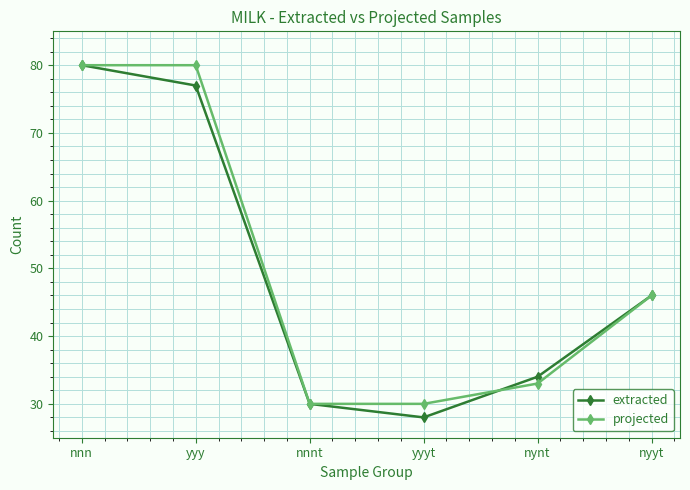

What is the difference between the maximum and second lowest values in the extracted series?

50